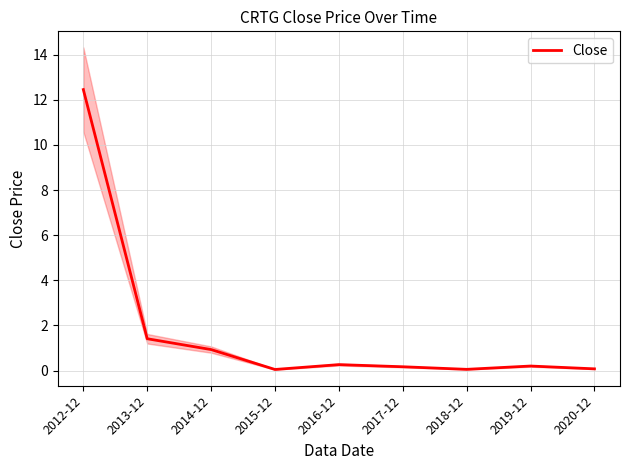

Is it true that the value at 2012-12 is 17.4?

False